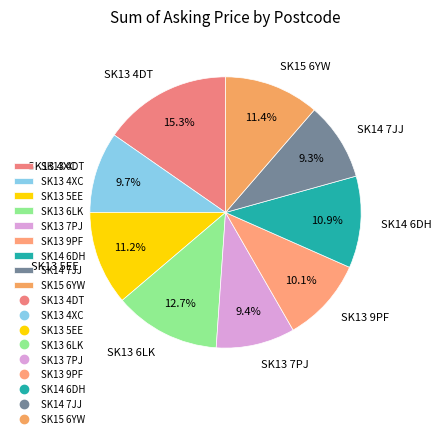

True or false: SK14 6DH accounts for 2% of the total.

False